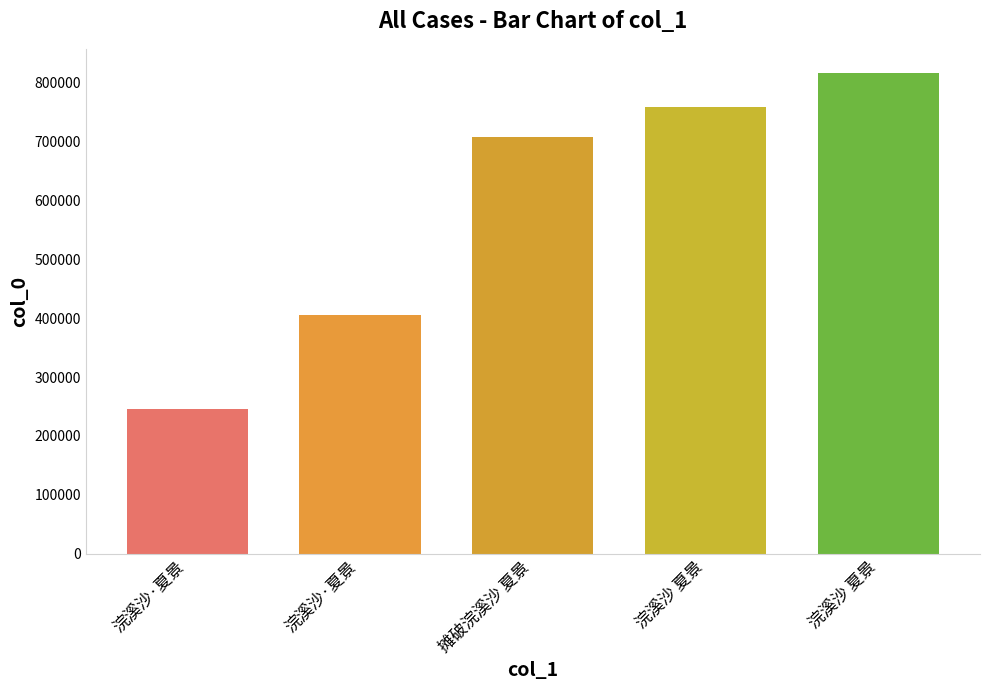

Which has a higher value, 浣溪沙·夏景 or 浣溪沙 夏景?

浣溪沙 夏景